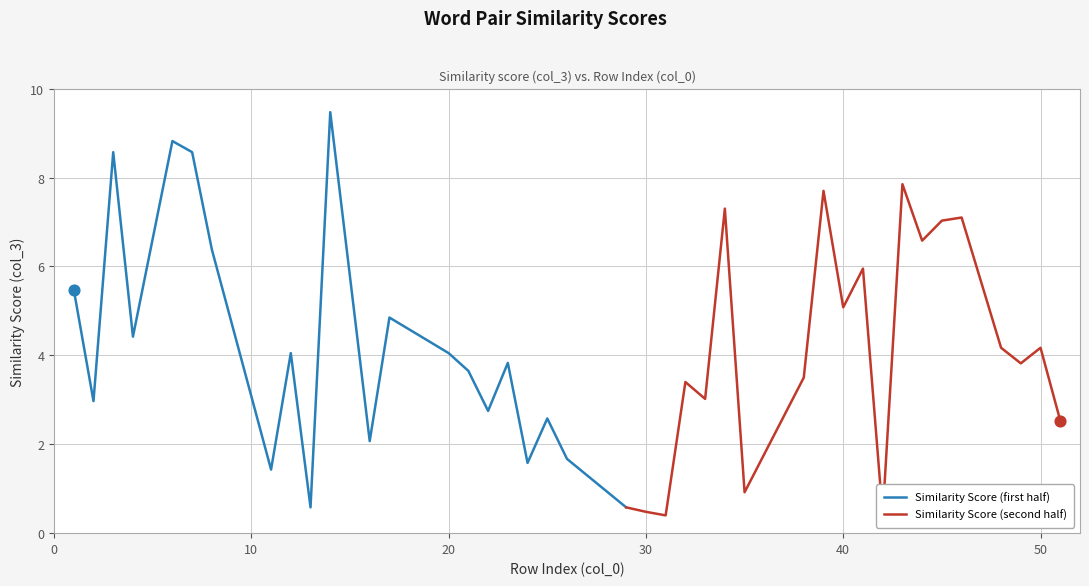

Which has a higher value, 46 or 11?

46